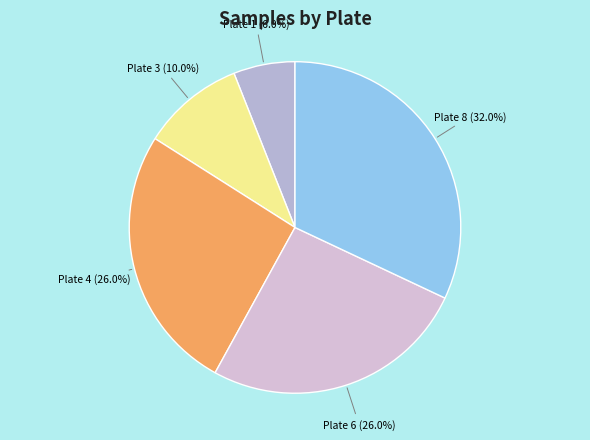

To the nearest percent, what is the average slice percentage?

20%